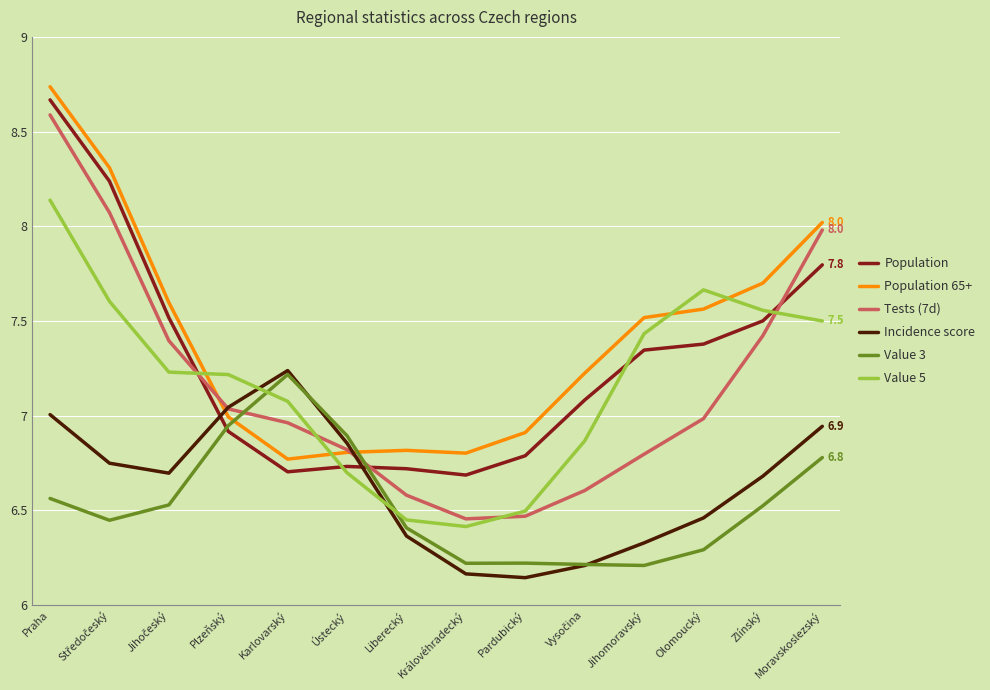

At which category is the sum across all series the highest?

Praha